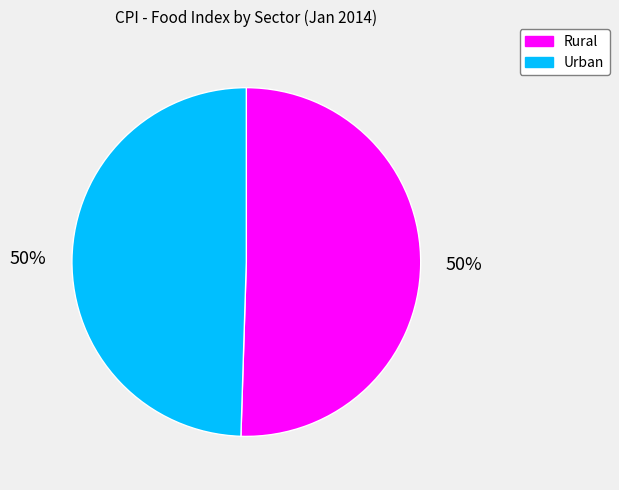

Approximately how many times larger is the value at Rural compared to Urban?

1.0